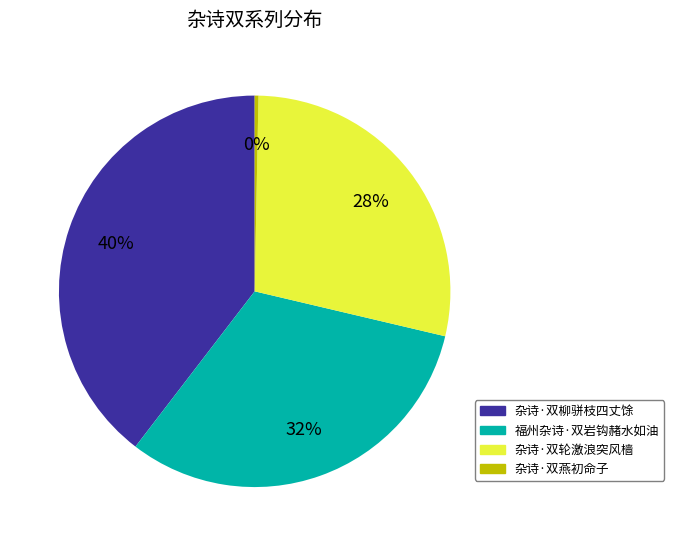

What is the largest slice in the pie chart?

杂诗·双柳骈枝四丈馀